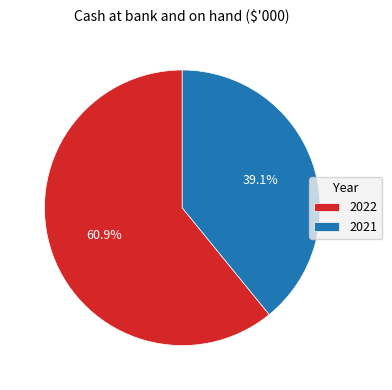

Does 2021 account for over 50% of the chart?

No